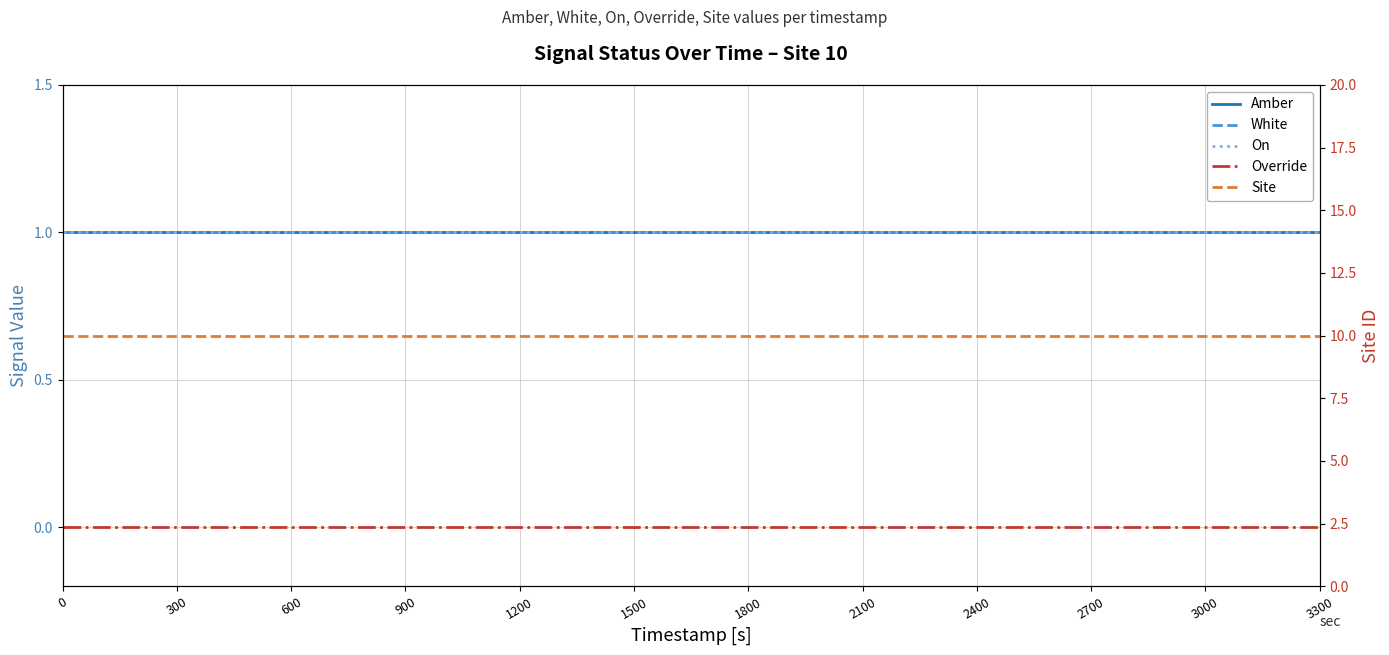

List the series in order of their peak value, lowest first.

Override, Amber, White, On, Site